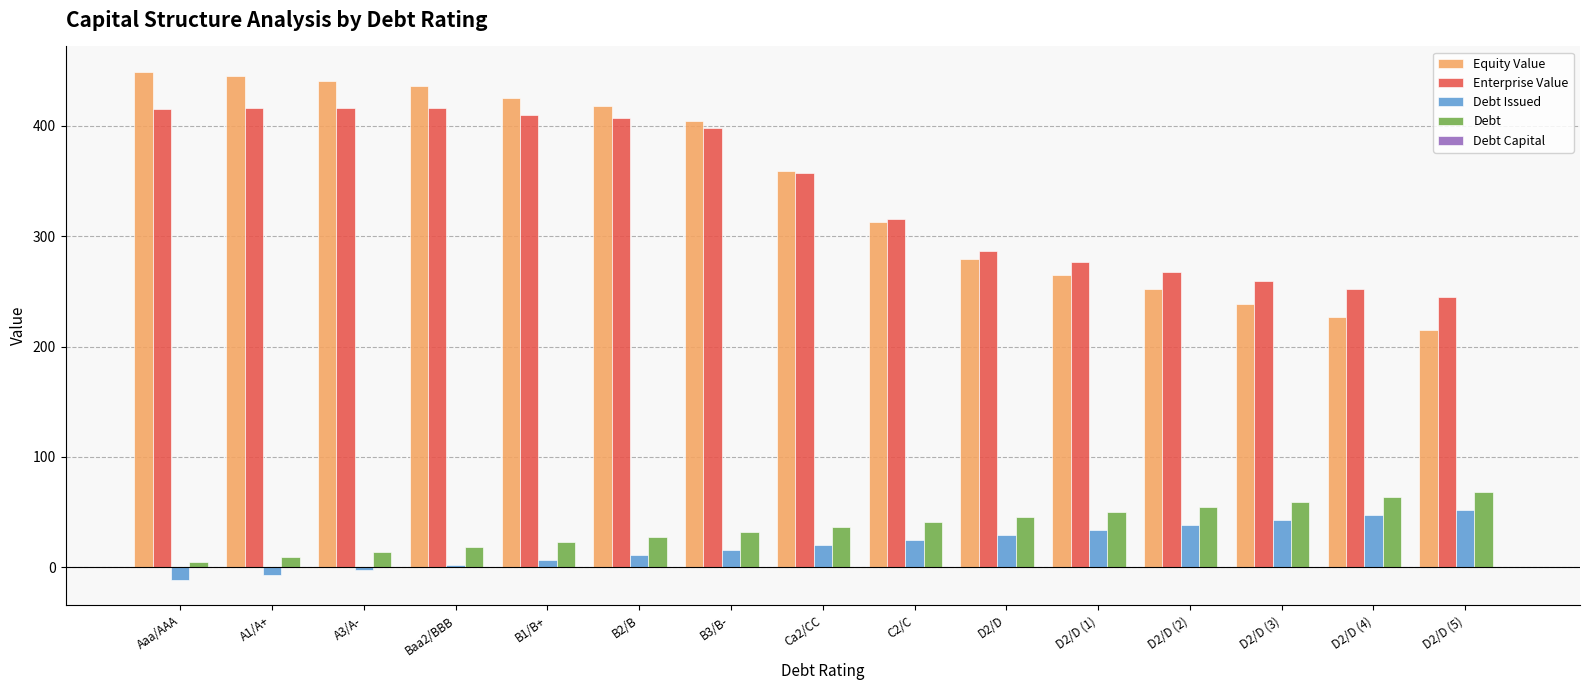

What is the highest value of the Debt series?

67.8